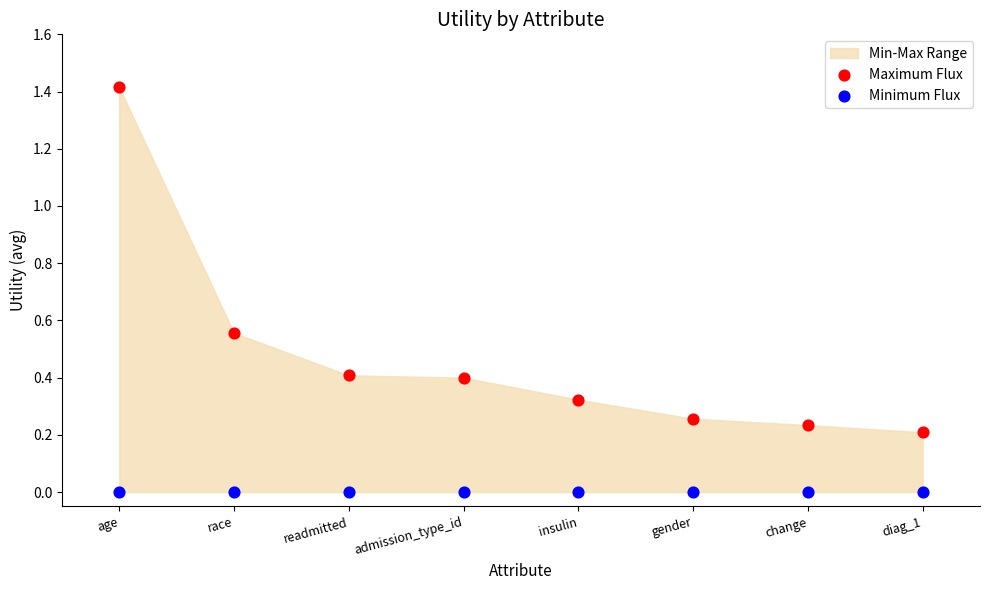

Which series reaches the maximum Y coordinate?

Maximum Flux